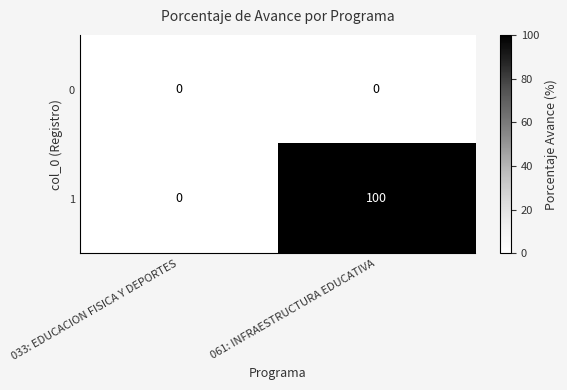

What is the difference between the maximum and minimum values in the 1 series?

100